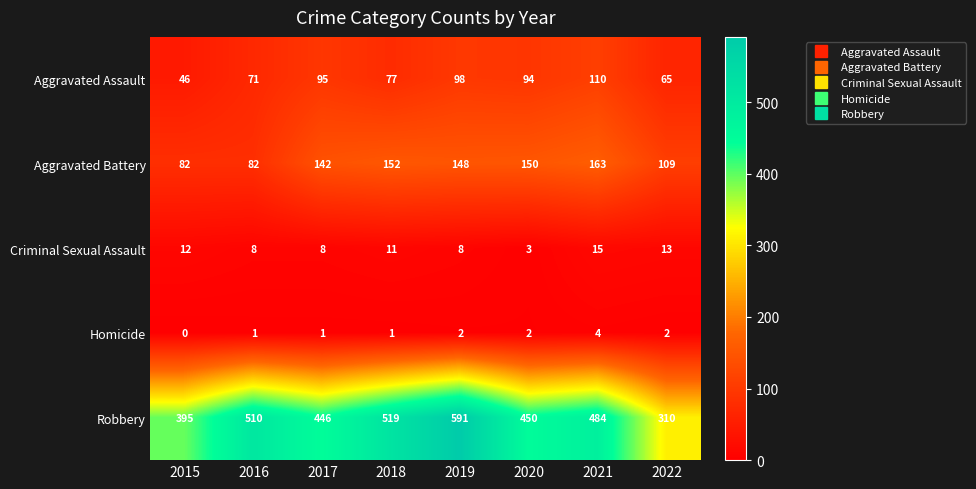

List the series in order of their peak value, highest first.

Robbery, Aggravated Battery, Aggravated Assault, Criminal Sexual Assault, Homicide